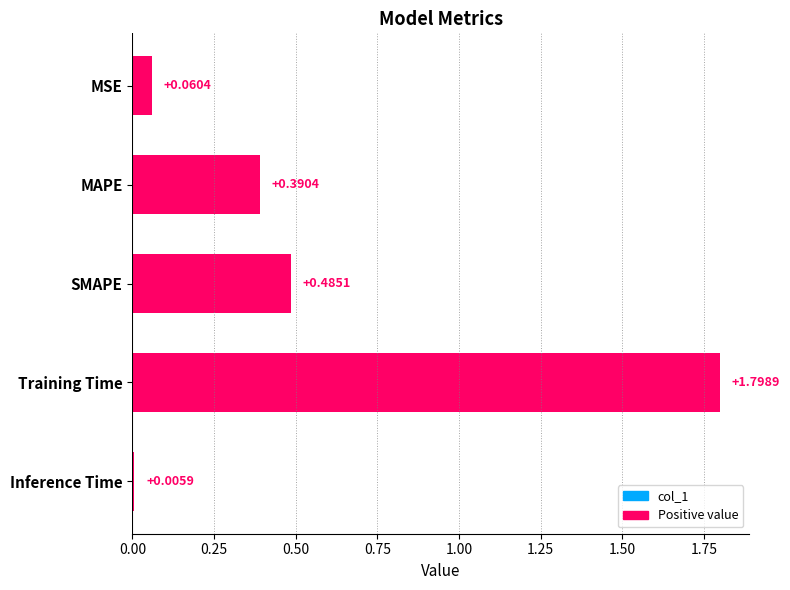

Where is the data nearest to the value 0?

Inference Time